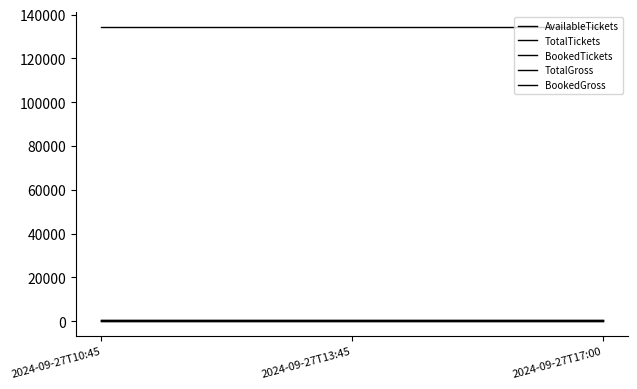

Reading left to right, list all the values displayed in this chart.

AvailableTickets: 2024-09-27T10:45=672	2024-09-27T13:45=672	2024-09-27T17:00=672
TotalTickets: 2024-09-27T10:45=672	2024-09-27T13:45=672	2024-09-27T17:00=672
BookedTickets: 2024-09-27T10:45=0	2024-09-27T13:45=0	2024-09-27T17:00=0
TotalGross: 2024-09-27T10:45=134400	2024-09-27T13:45=134400	2024-09-27T17:00=134400
BookedGross: 2024-09-27T10:45=0	2024-09-27T13:45=0	2024-09-27T17:00=0